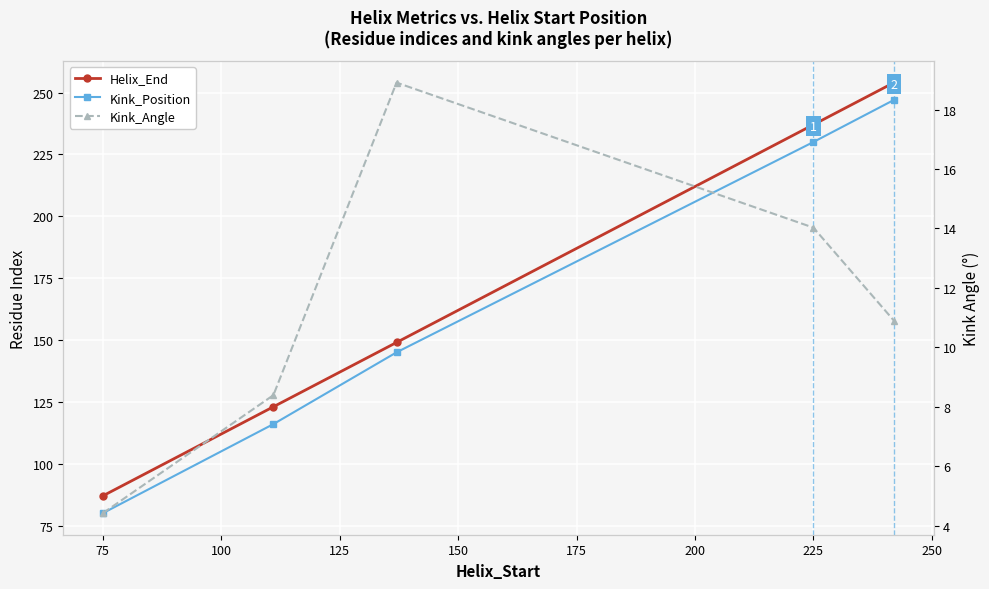

What is the greatest value displayed?

254.0